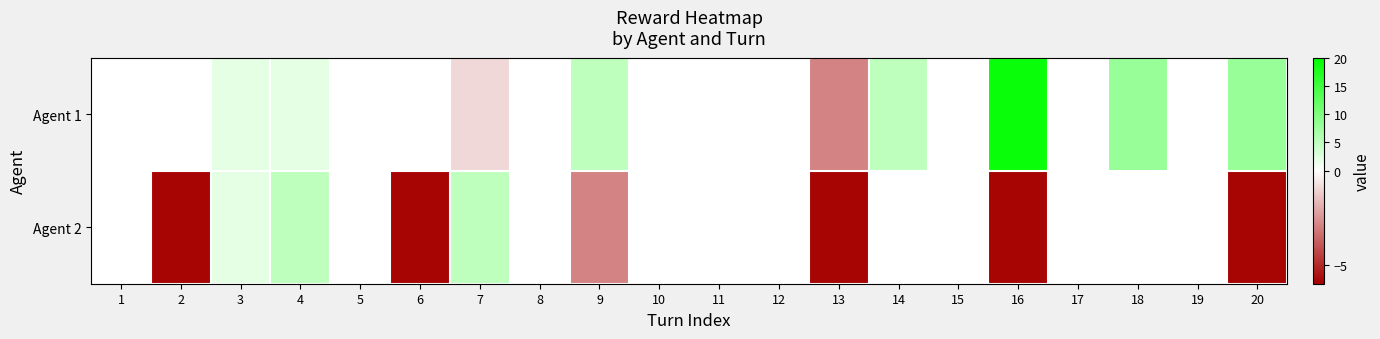

Reading left to right, extract all data points from this chart.

Agent 1: 1=0.1	2=0.1	3=2.1	4=2.1	5=0.1	6=0.1	7=-0.9	8=0.1	9=5.1	10=0.1	11=0.1	12=0.1	13=-2.9	14=5.1	15=0.1	16=19.1	17=0.1	18=8.1	19=0.1	20=8.1
Agent 2: 1=0.1	2=-5.9	3=2.1	4=5.1	5=0.1	6=-5.9	7=5.1	8=0.1	9=-2.9	10=0.1	11=0.1	12=0.1	13=-5.9	14=0.1	15=0.1	16=-5.9	17=0.1	18=0.1	19=0.1	20=-5.9